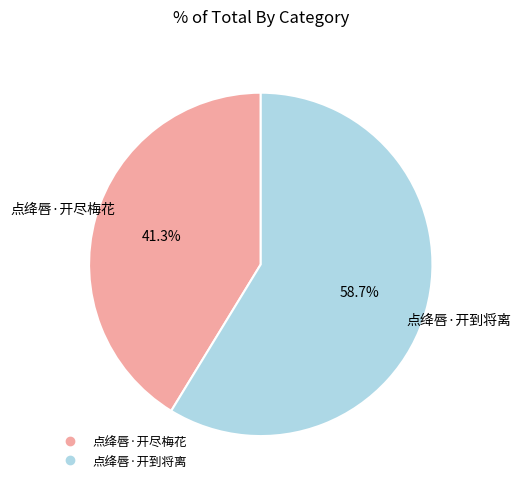

Count the number of slices in the pie.

2